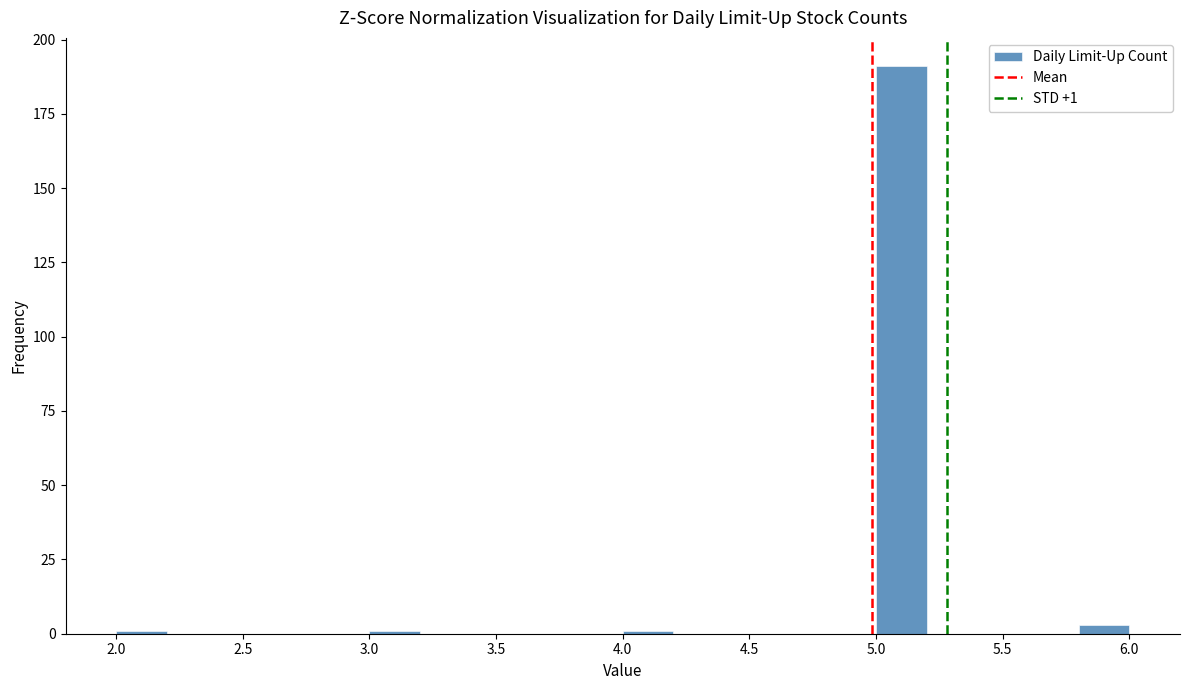

Which range on the x-axis has the tallest bar?

5.0 to 5.2